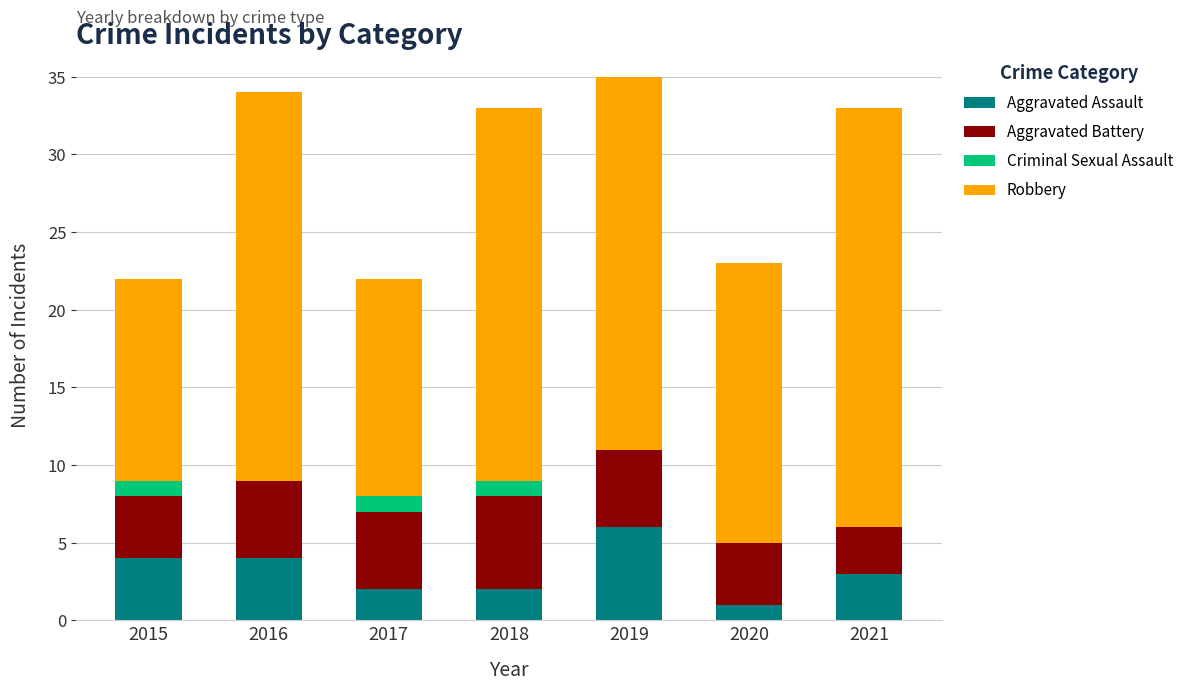

True or false: Aggravated Assault has a value of 2 at 2017.

True